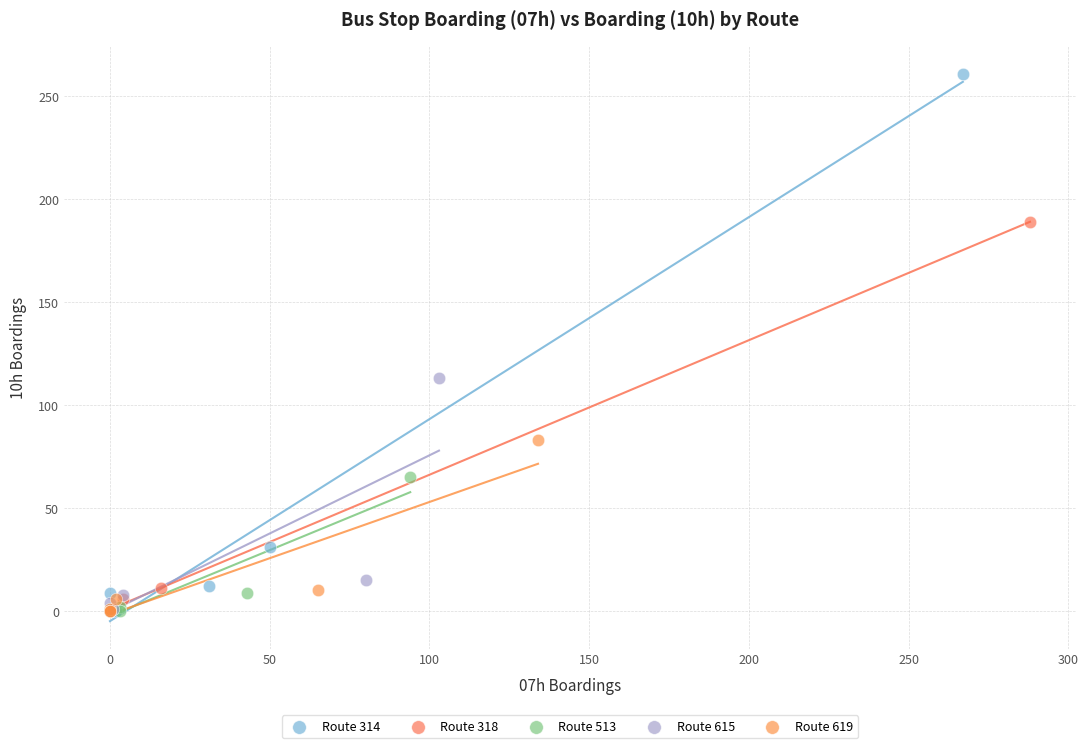

Which series contains the highest Y value?

Route 314